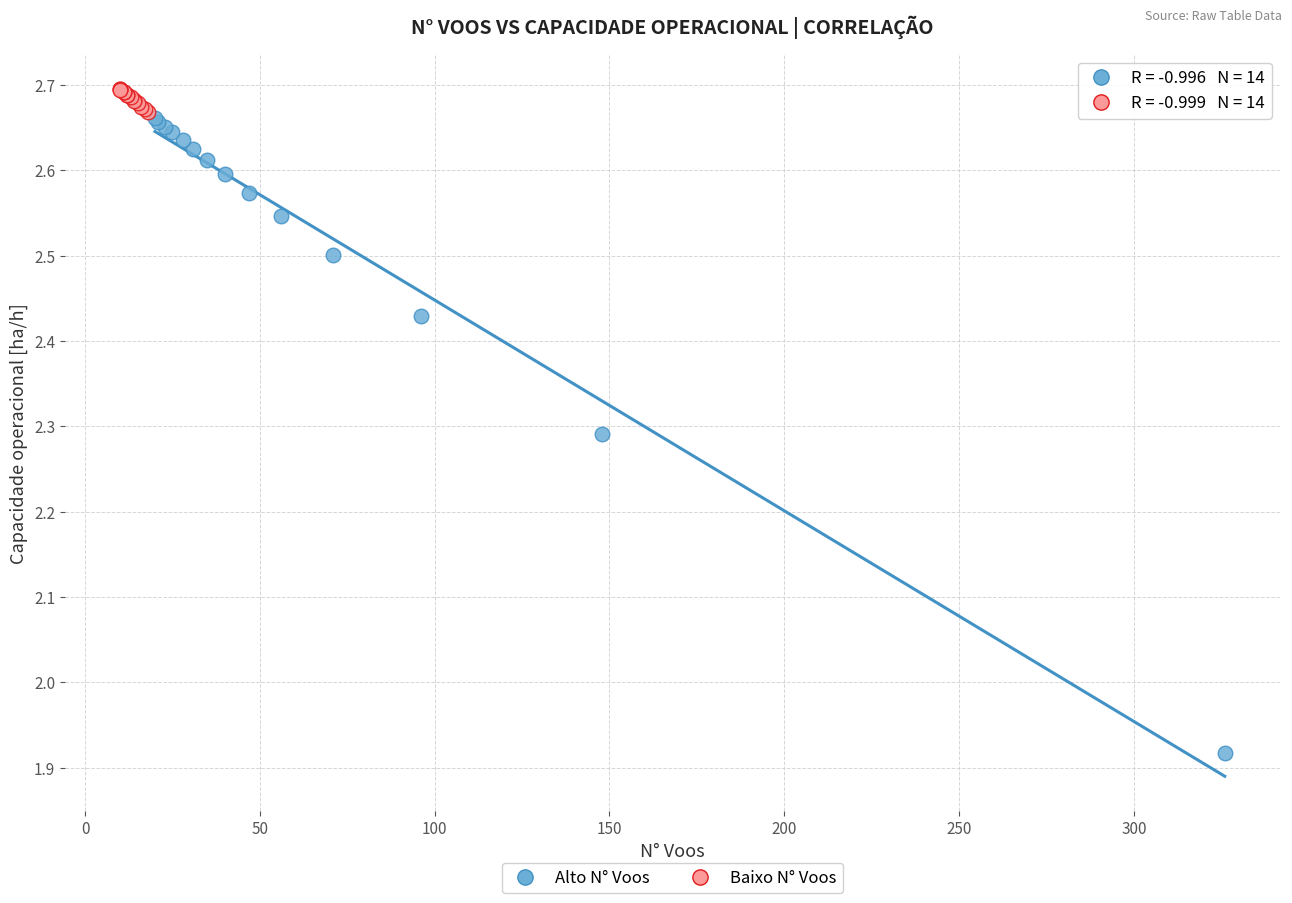

Which series has the widest spread of Y values?

Alto N° Voos